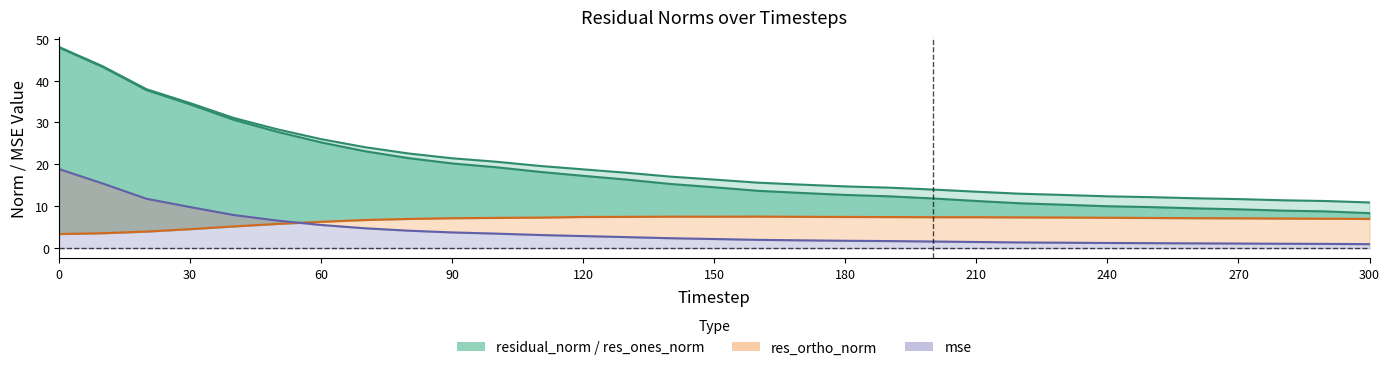

How many lines are shown in the chart?

4